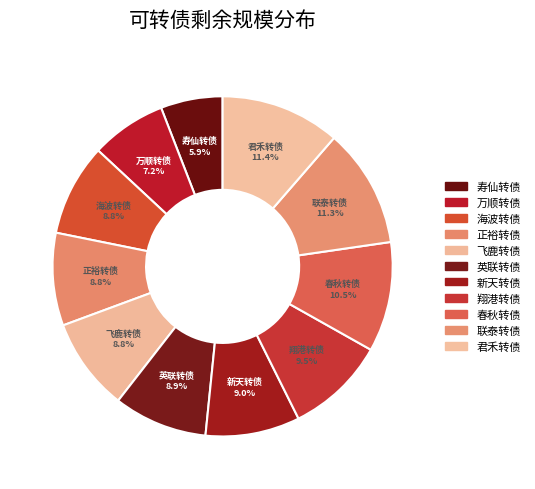

Approximately how many times larger is the value at 君禾转债 compared to 万顺转债?

1.6